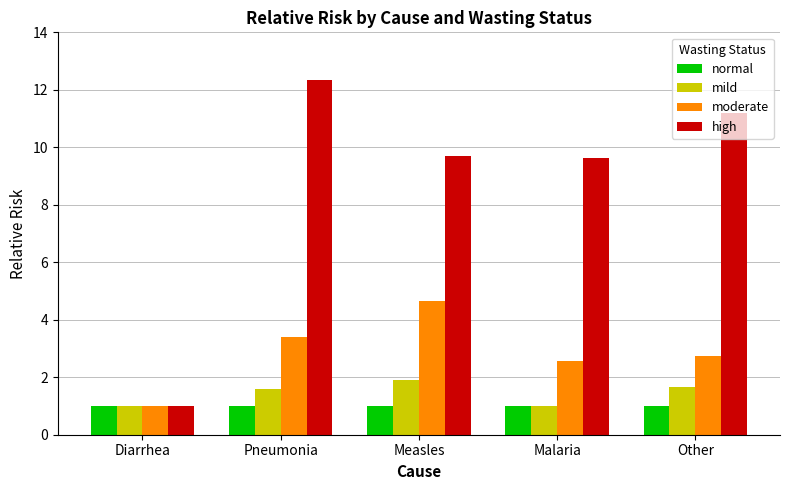

Is the value of moderate at Pneumonia greater than the value of normal at Diarrhea?

Yes